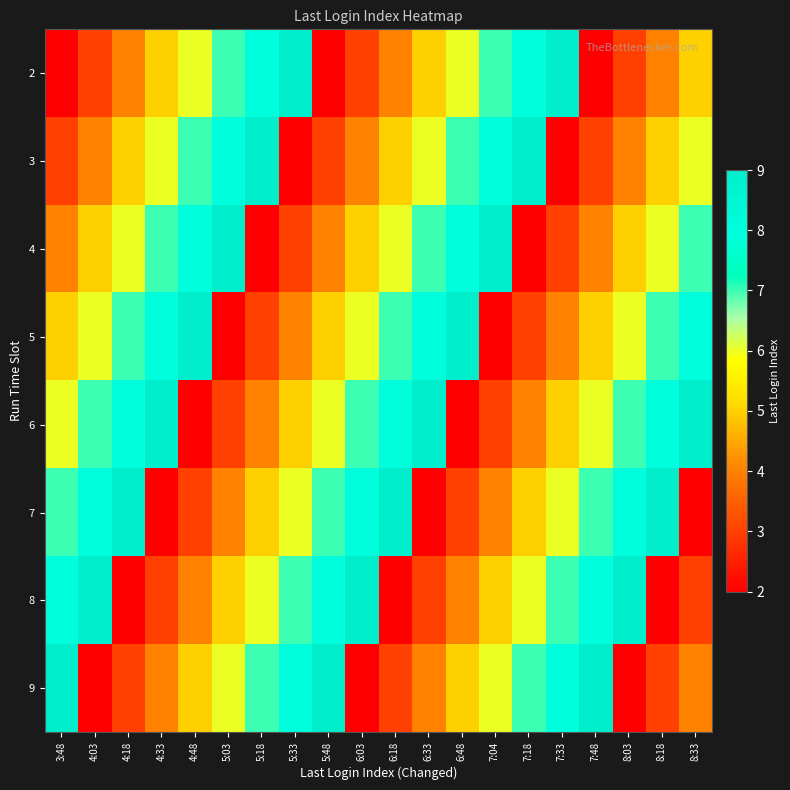

Reading left to right, what are all the values shown in this chart?

2: 3:48=2	4:03=3	4:18=4	4:33=5	4:48=6	5:03=7	5:18=8	5:33=9	5:48=2	6:03=3	6:18=4	6:33=5	6:48=6	7:04=7	7:18=8	7:33=9	7:48=2	8:03=3	8:18=4	8:33=5
3: 3:48=3	4:03=4	4:18=5	4:33=6	4:48=7	5:03=8	5:18=9	5:33=2	5:48=3	6:03=4	6:18=5	6:33=6	6:48=7	7:04=8	7:18=9	7:33=2	7:48=3	8:03=4	8:18=5	8:33=6
4: 3:48=4	4:03=5	4:18=6	4:33=7	4:48=8	5:03=9	5:18=2	5:33=3	5:48=4	6:03=5	6:18=6	6:33=7	6:48=8	7:04=9	7:18=2	7:33=3	7:48=4	8:03=5	8:18=6	8:33=7
5: 3:48=5	4:03=6	4:18=7	4:33=8	4:48=9	5:03=2	5:18=3	5:33=4	5:48=5	6:03=6	6:18=7	6:33=8	6:48=9	7:04=2	7:18=3	7:33=4	7:48=5	8:03=6	8:18=7	8:33=8
6: 3:48=6	4:03=7	4:18=8	4:33=9	4:48=2	5:03=3	5:18=4	5:33=5	5:48=6	6:03=7	6:18=8	6:33=9	6:48=2	7:04=3	7:18=4	7:33=5	7:48=6	8:03=7	8:18=8	8:33=9
7: 3:48=7	4:03=8	4:18=9	4:33=2	4:48=3	5:03=4	5:18=5	5:33=6	5:48=7	6:03=8	6:18=9	6:33=2	6:48=3	7:04=4	7:18=5	7:33=6	7:48=7	8:03=8	8:18=9	8:33=2
8: 3:48=8	4:03=9	4:18=2	4:33=3	4:48=4	5:03=5	5:18=6	5:33=7	5:48=8	6:03=9	6:18=2	6:33=3	6:48=4	7:04=5	7:18=6	7:33=7	7:48=8	8:03=9	8:18=2	8:33=3
9: 3:48=9	4:03=2	4:18=3	4:33=4	4:48=5	5:03=6	5:18=7	5:33=8	5:48=9	6:03=2	6:18=3	6:33=4	6:48=5	7:04=6	7:18=7	7:33=8	7:48=9	8:03=2	8:18=3	8:33=4